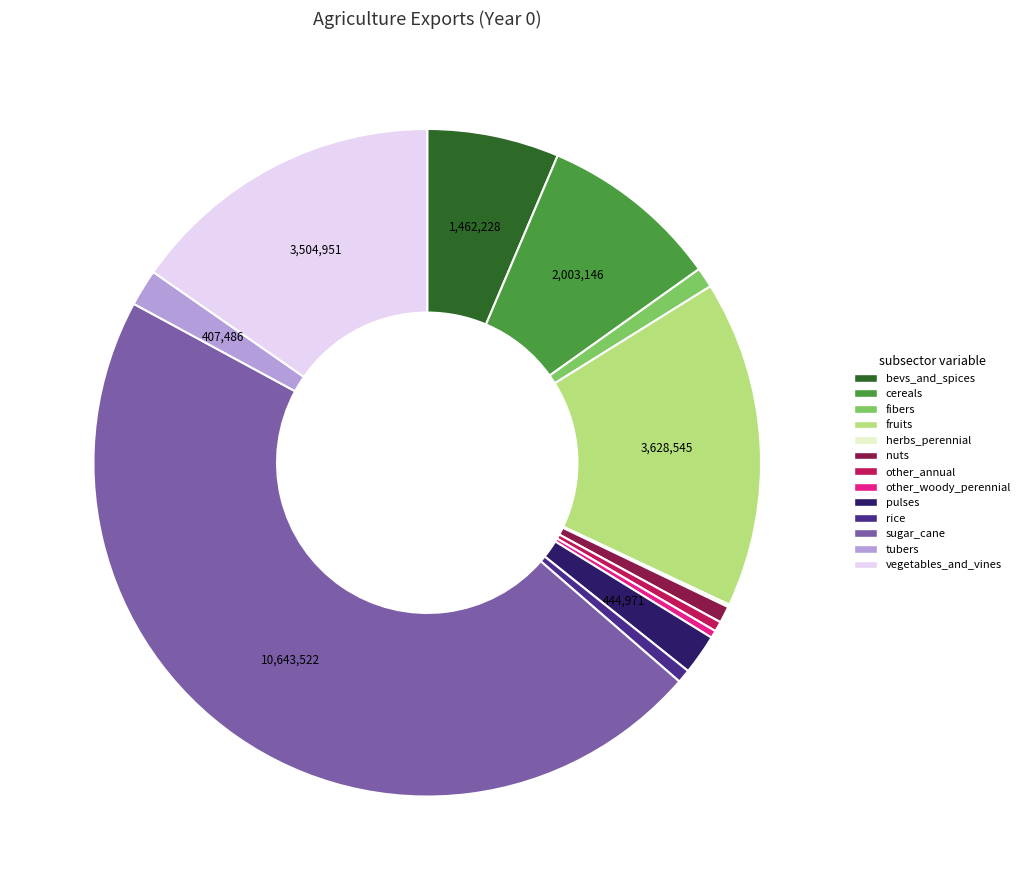

Is the sum of cereals and other_woody_perennial greater than half?

No